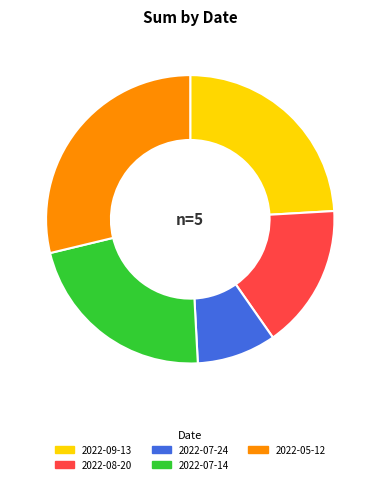

Count the number of slices in the pie.

5